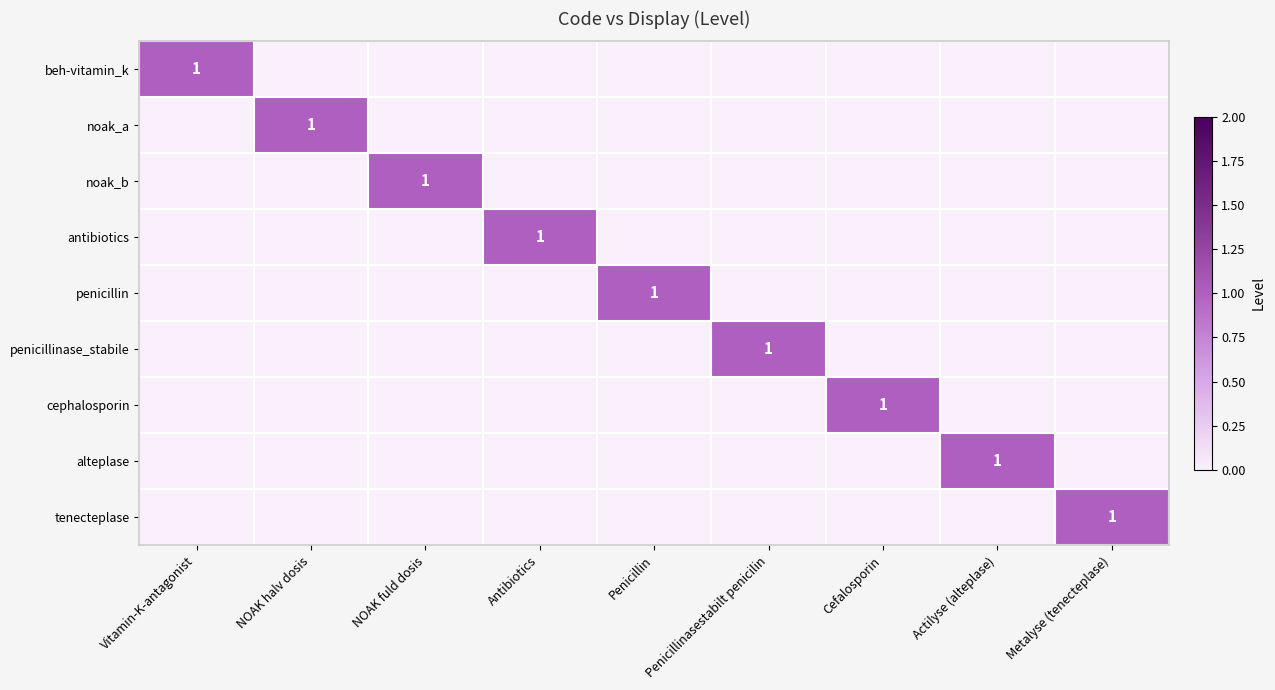

Between NOAK halv dosis and Antibiotics, which series saw the biggest shift?

noak_a